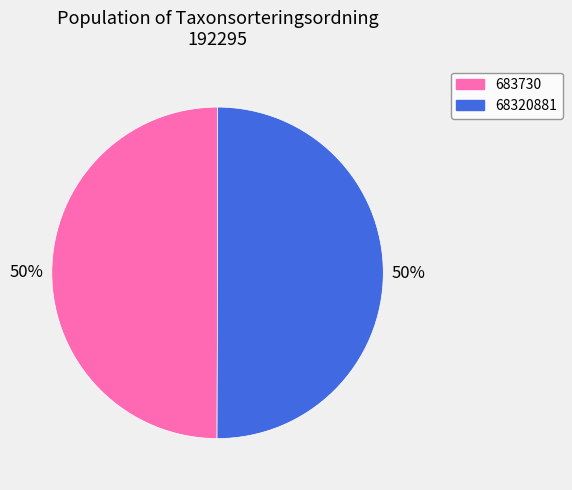

What percentage is the 683730 slice, to the nearest percent?

50%